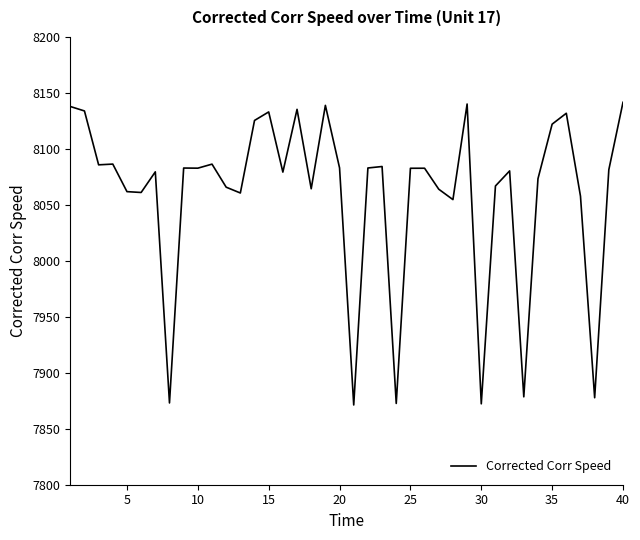

What is the greatest value displayed?

8141.6